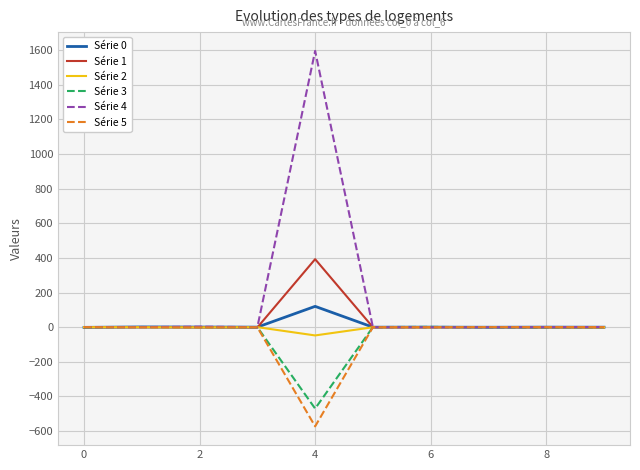

What is the minimum value shown in the chart?

-572.6